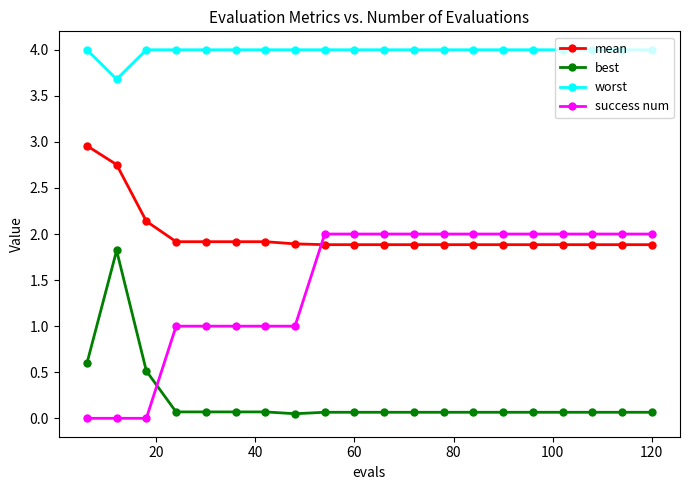

What is the maximum value for success num?

2.0